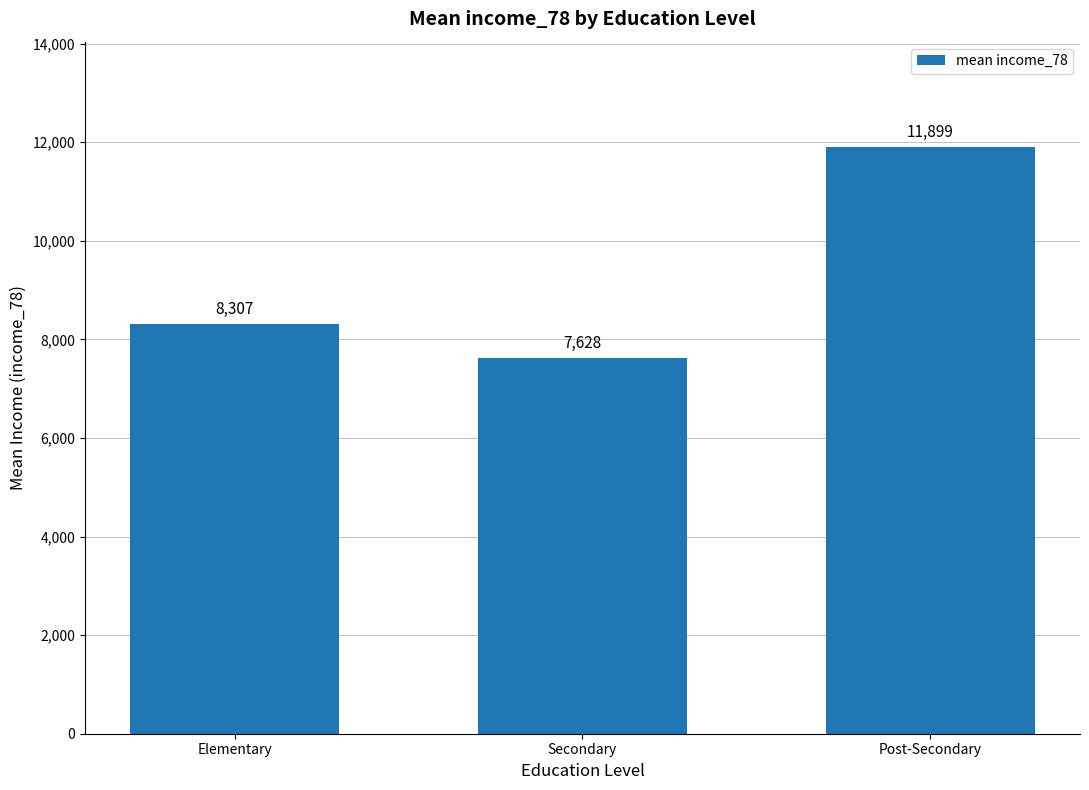

Which has a higher value, Elementary or Secondary?

Elementary